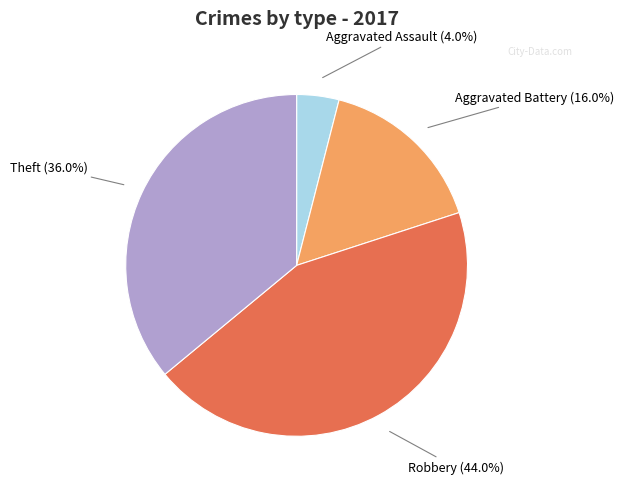

How many slices are in this pie chart?

4